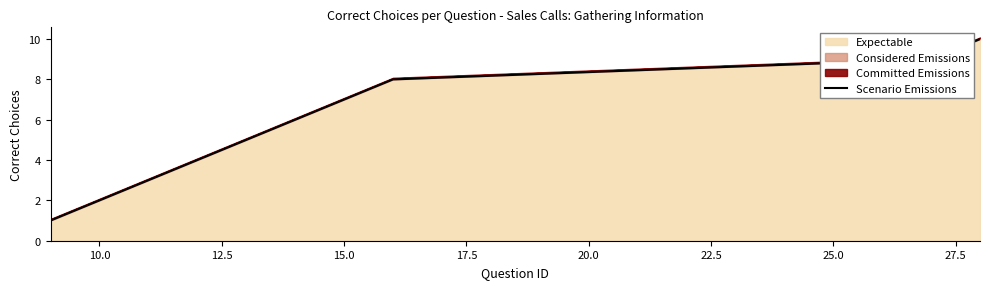

True or false: the data has more than 0 interior local peaks.

False